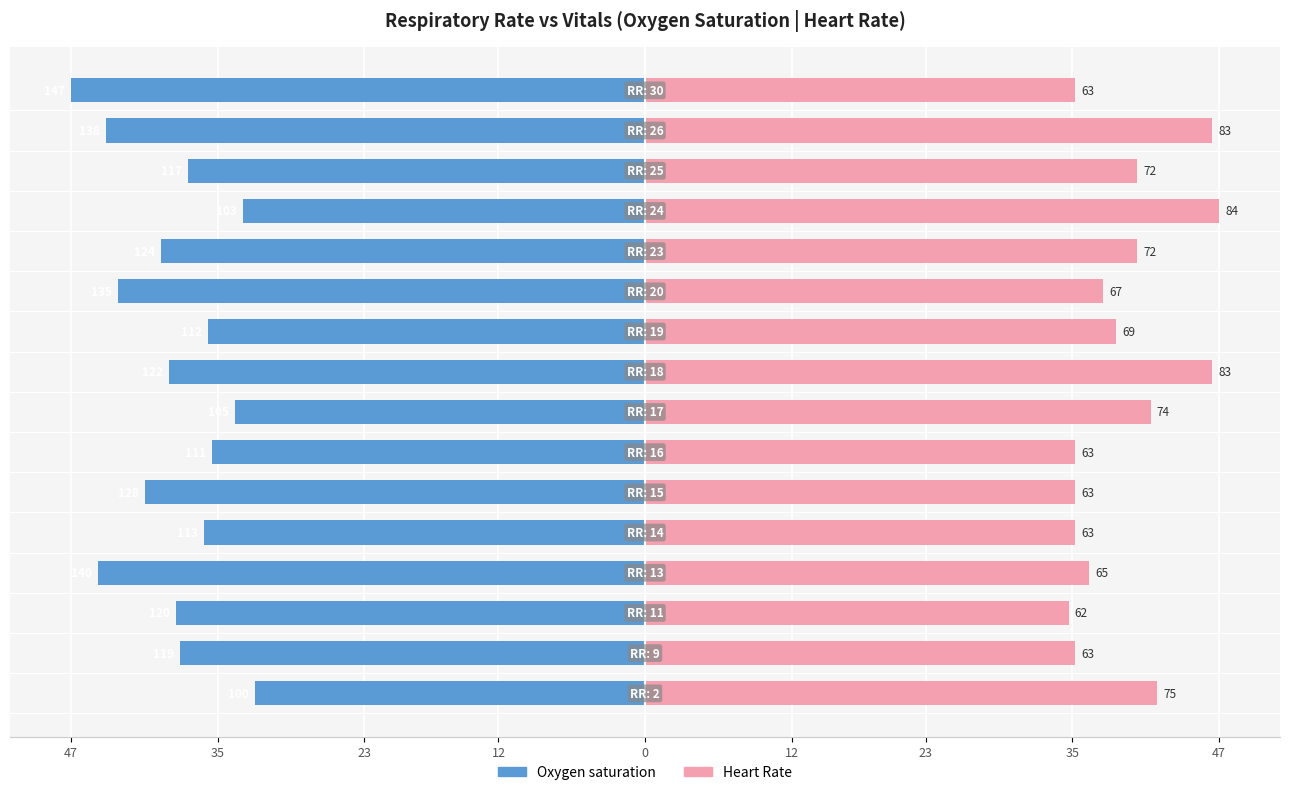

Count the number of categories in the chart.

16